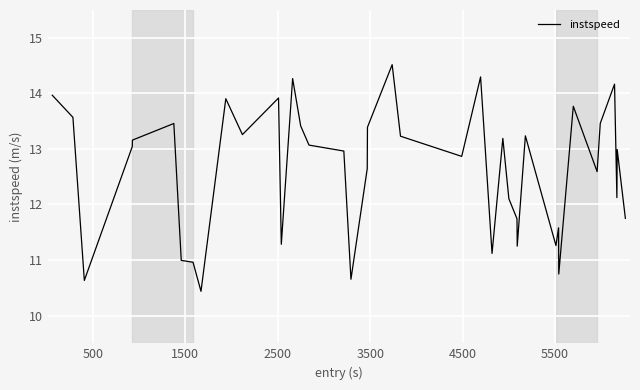

What is the smallest value displayed?

10.4